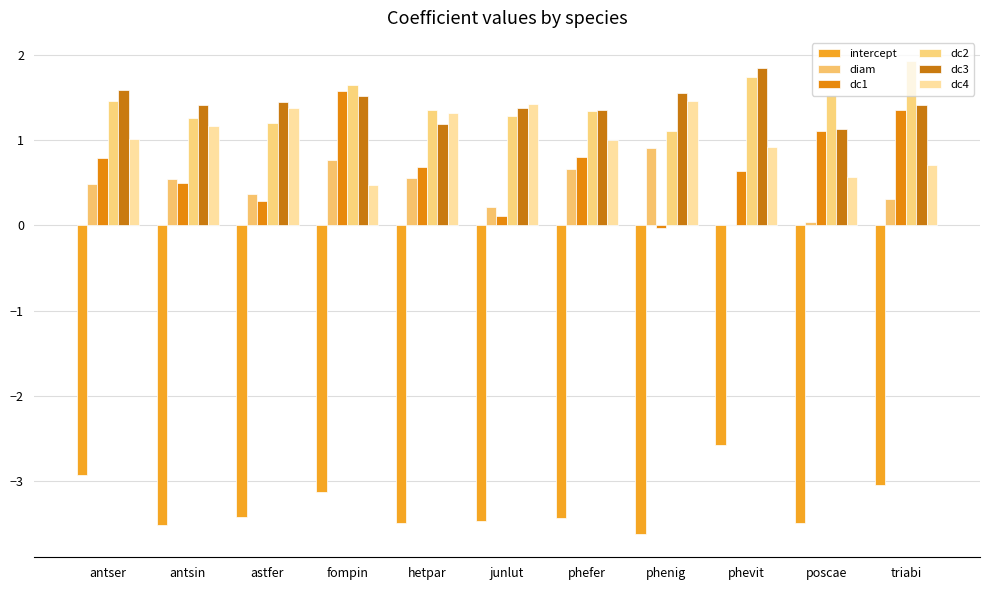

Reading right to left, what are all the values shown in this chart?

intercept: -3.0	-3.5	-2.6	-3.6	-3.4	-3.5	-3.5	-3.1	-3.4	-3.5	-2.9
diam: 0.3	0.0	0.0	0.9	0.7	0.2	0.6	0.8	0.4	0.5	0.5
dc1: 1.4	1.1	0.6	-0.0	0.8	0.1	0.7	1.6	0.3	0.5	0.8
dc2: 1.9	1.5	1.7	1.1	1.3	1.3	1.4	1.6	1.2	1.3	1.5
dc3: 1.4	1.1	1.8	1.6	1.3	1.4	1.2	1.5	1.4	1.4	1.6
dc4: 0.7	0.6	0.9	1.5	1.0	1.4	1.3	0.5	1.4	1.2	1.0